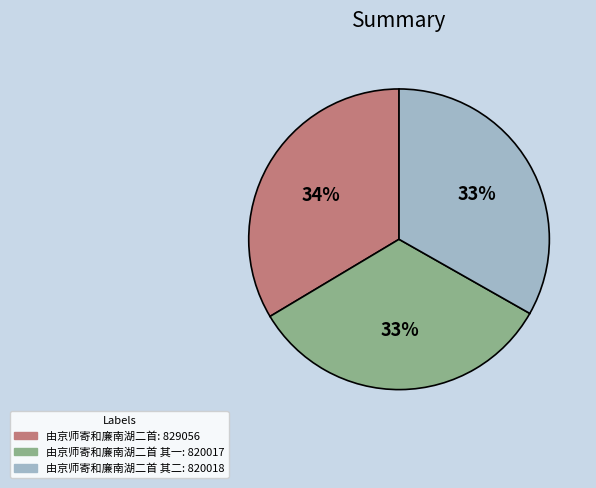

Does any single category account for the majority?

No